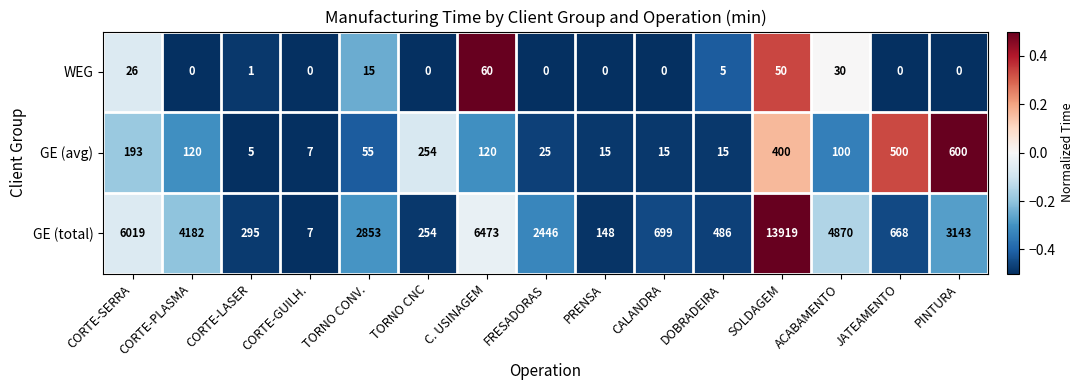

Rank the series by their maximum value, from lowest to highest.

WEG, GE (avg), GE (total)